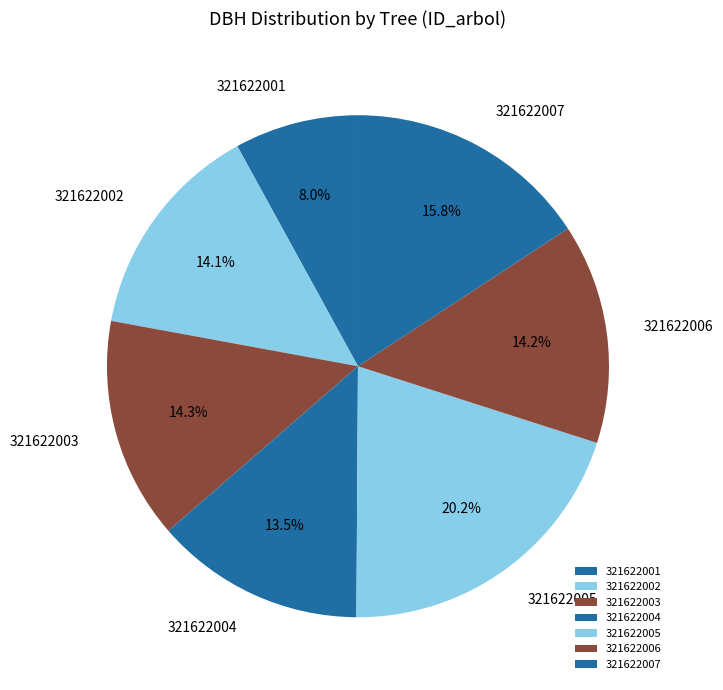

Is the sum of 321622007 and 321622002 greater than half?

No